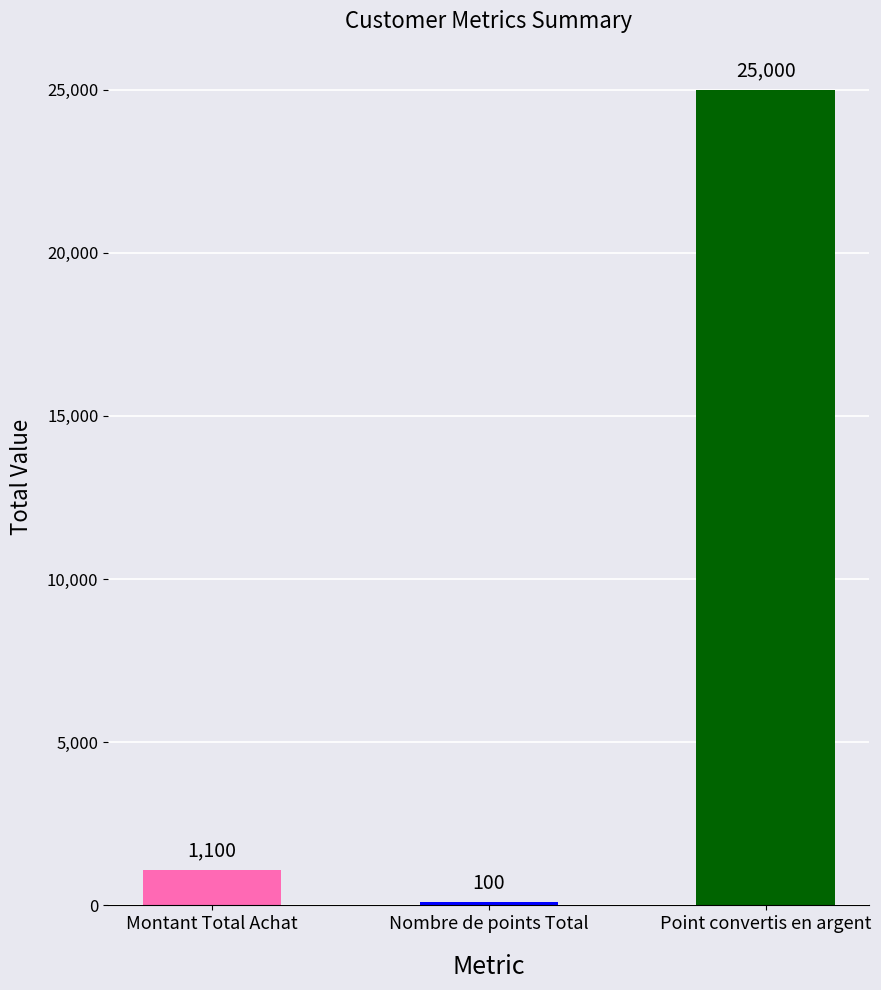

What is the difference between the maximum and minimum values?

24900